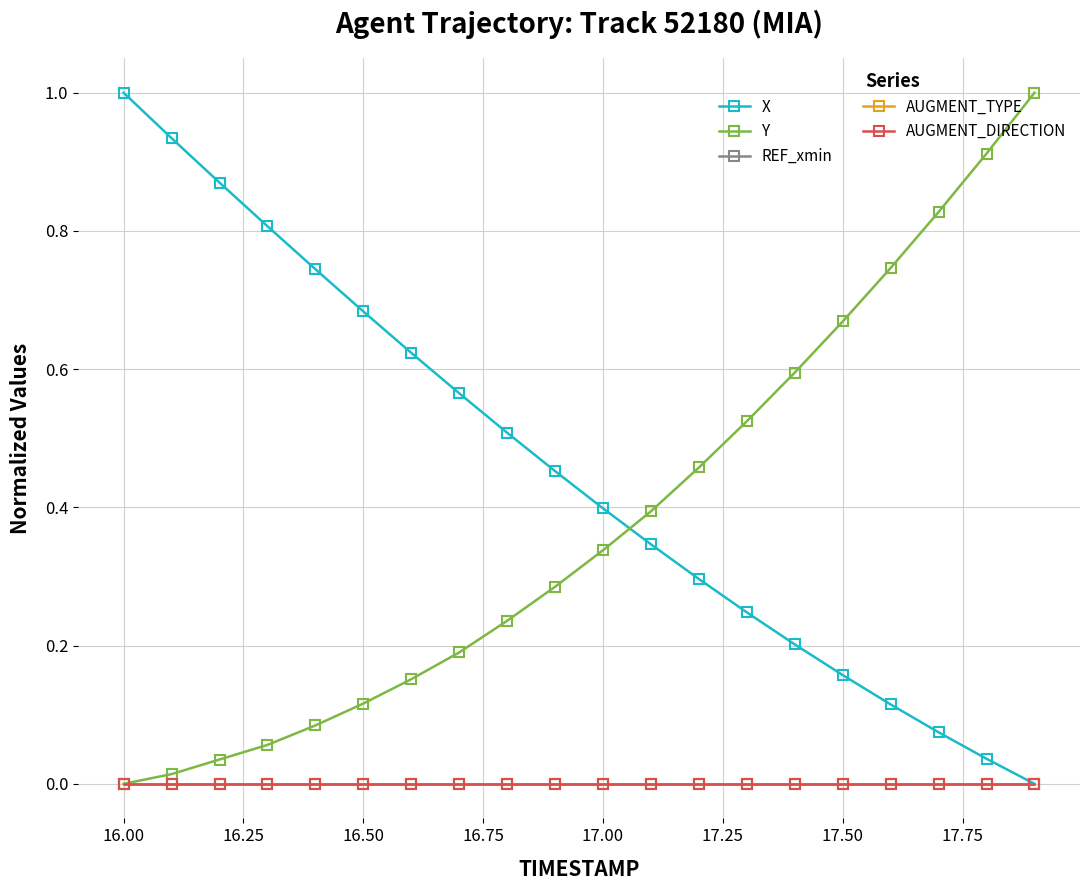

List the series in order of their peak value, highest first.

X, Y, REF_xmin, AUGMENT_TYPE, AUGMENT_DIRECTION